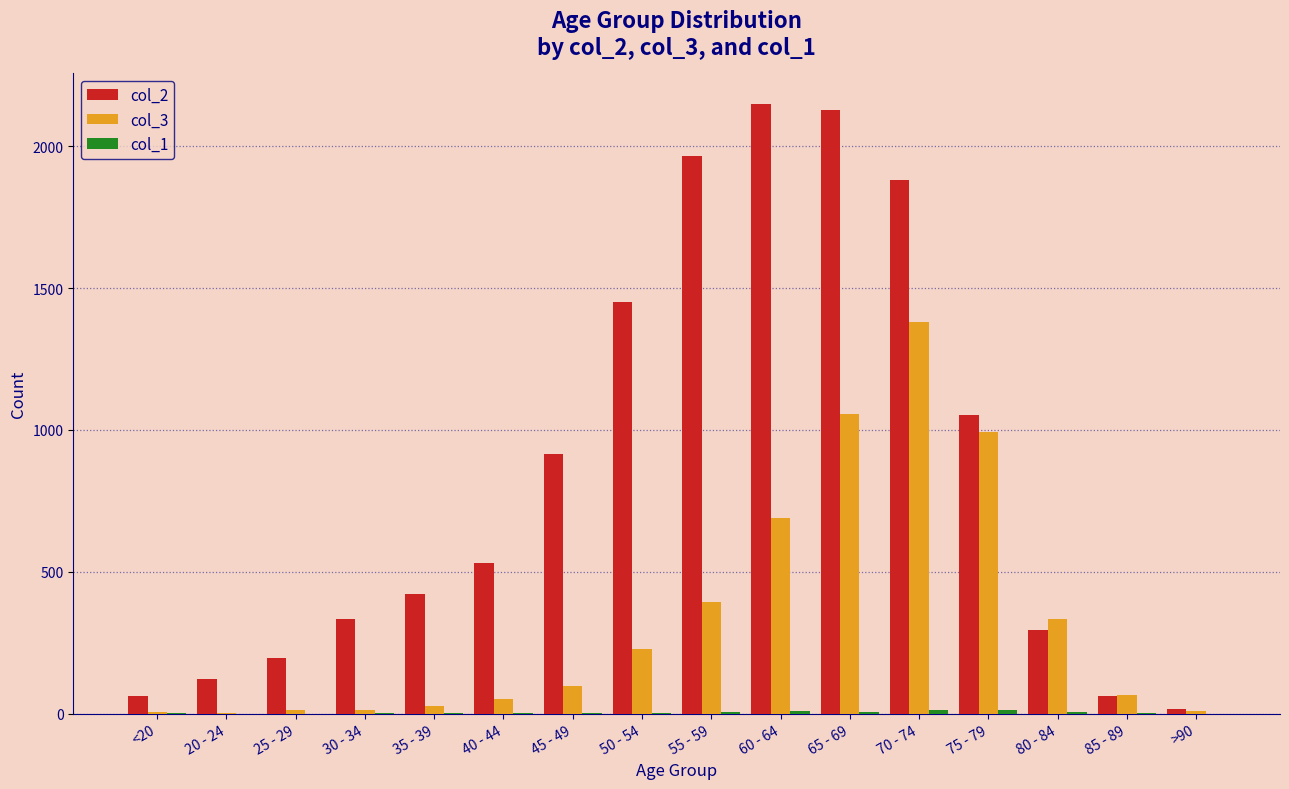

What is the maximum value shown in the chart?

2151